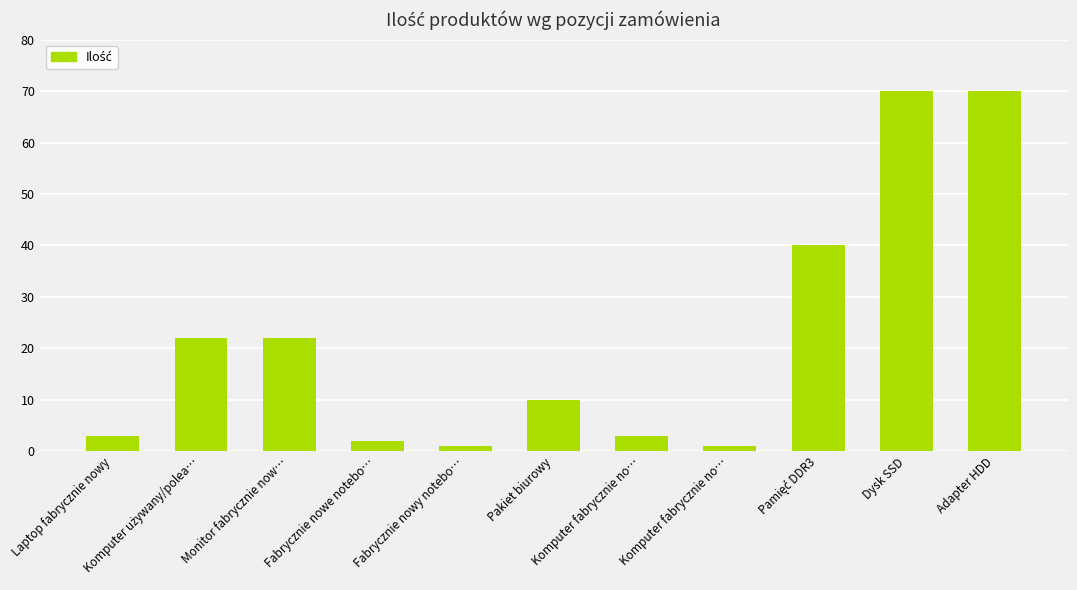

Does the chart contain any negative values?

No